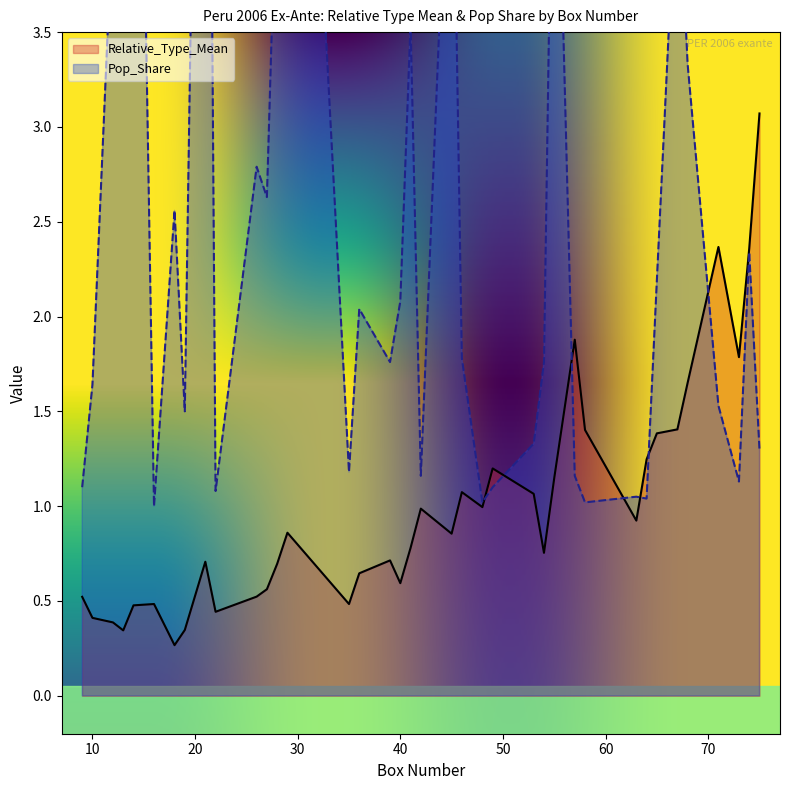

In Relative_Type_Mean, how many points are higher than both neighbors (excluding endpoints)?

9